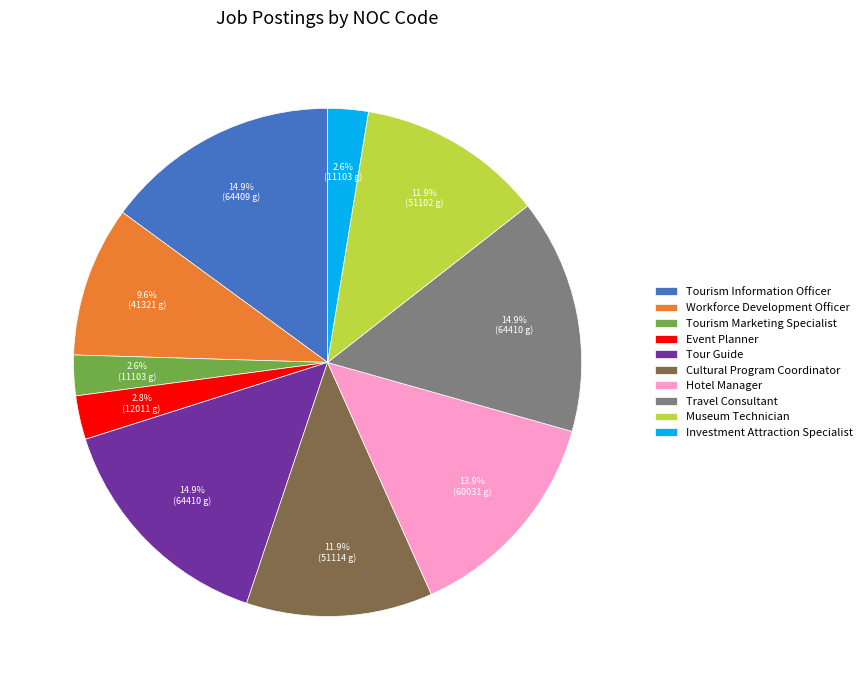

To the nearest percent, what is the difference between the Travel Consultant and Event Planner slice percentages?

12%